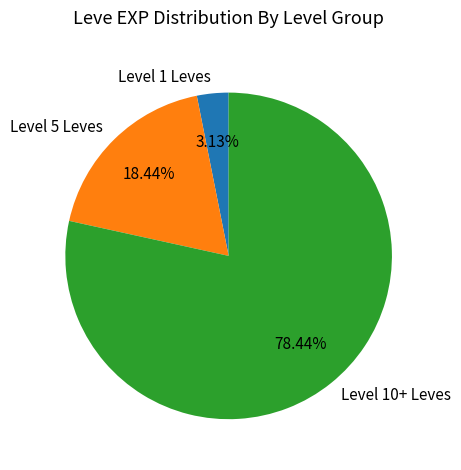

Rank the categories by value from lowest to highest.

Level 1 Leves, Level 5 Leves, Level 10+ Leves